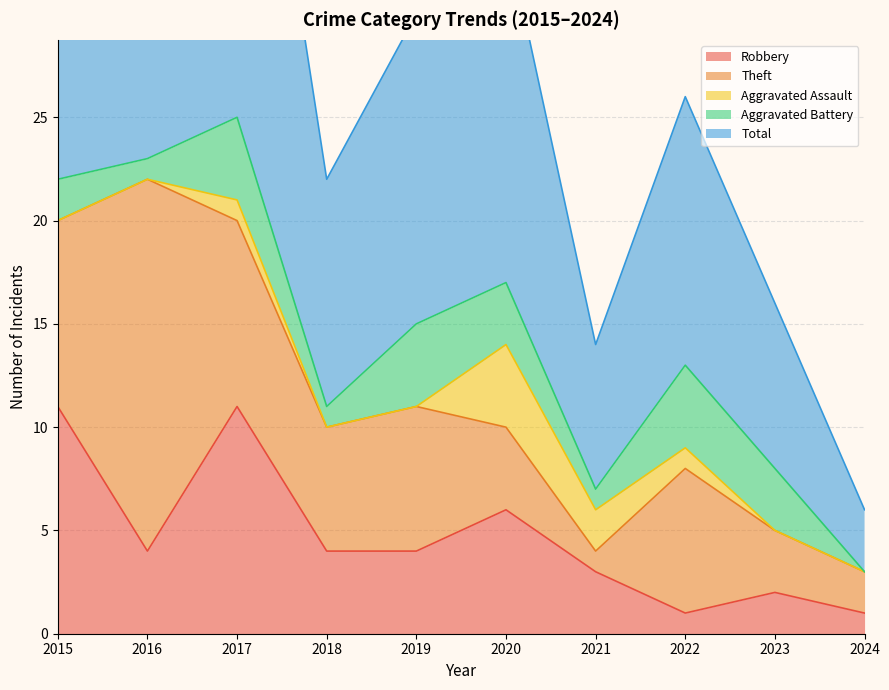

Reading left to right, transcribe all the data shown in this chart.

Robbery: 11	4	11	4	4	6	3	1	2	1
Theft: 9	18	9	6	7	4	1	7	3	2
Aggravated Assault: 0	0	1	0	0	4	2	1	0	0
Aggravated Battery: 2	1	4	1	4	3	1	4	3	0
Total: 23	23	25	11	15	17	7	13	8	3